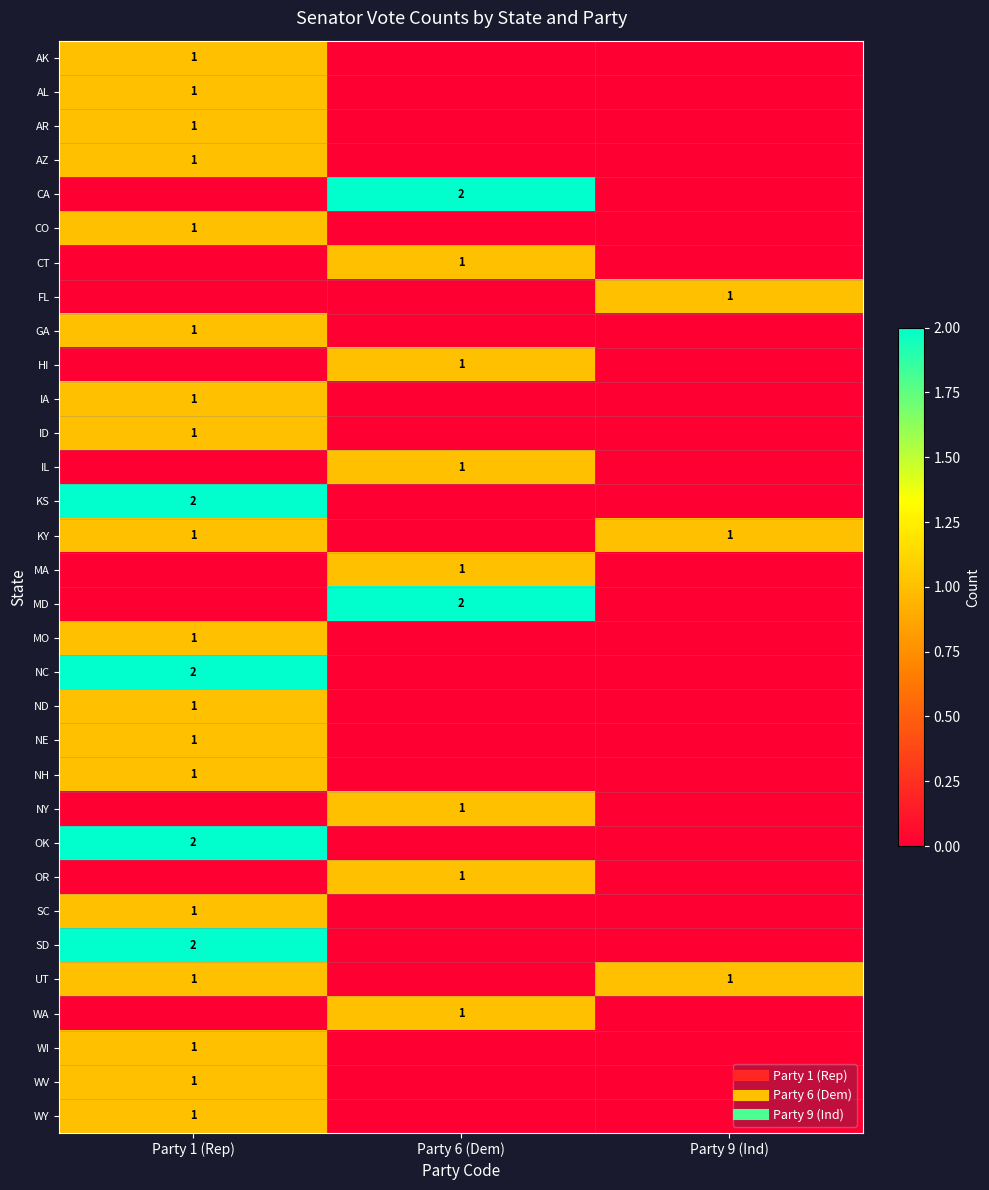

Is it true that MD equals 0 at Party 9 (Ind)?

True